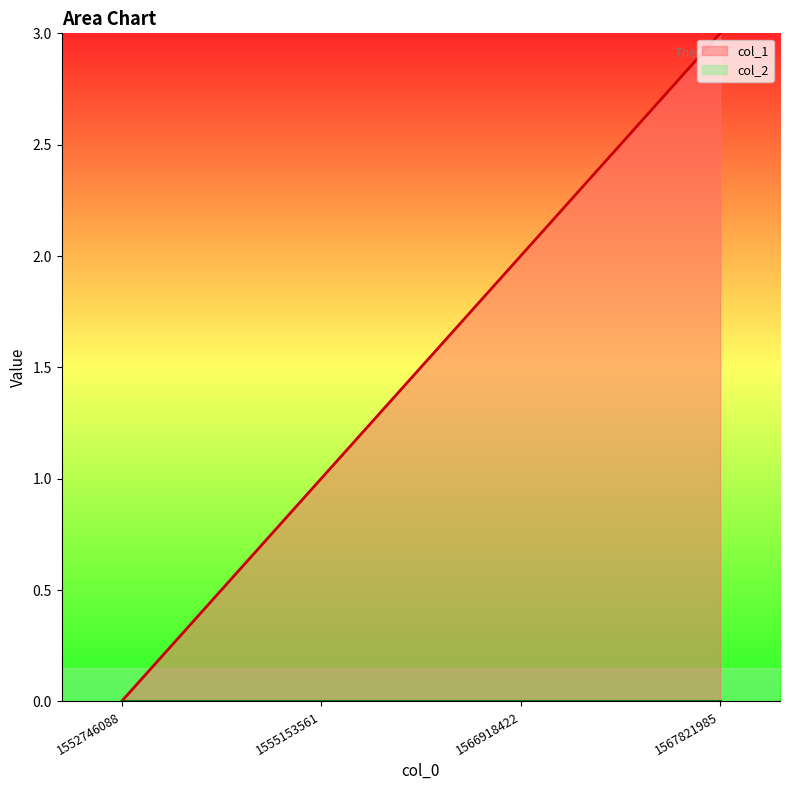

Is it true that the value at 1566918422 is 3?

False